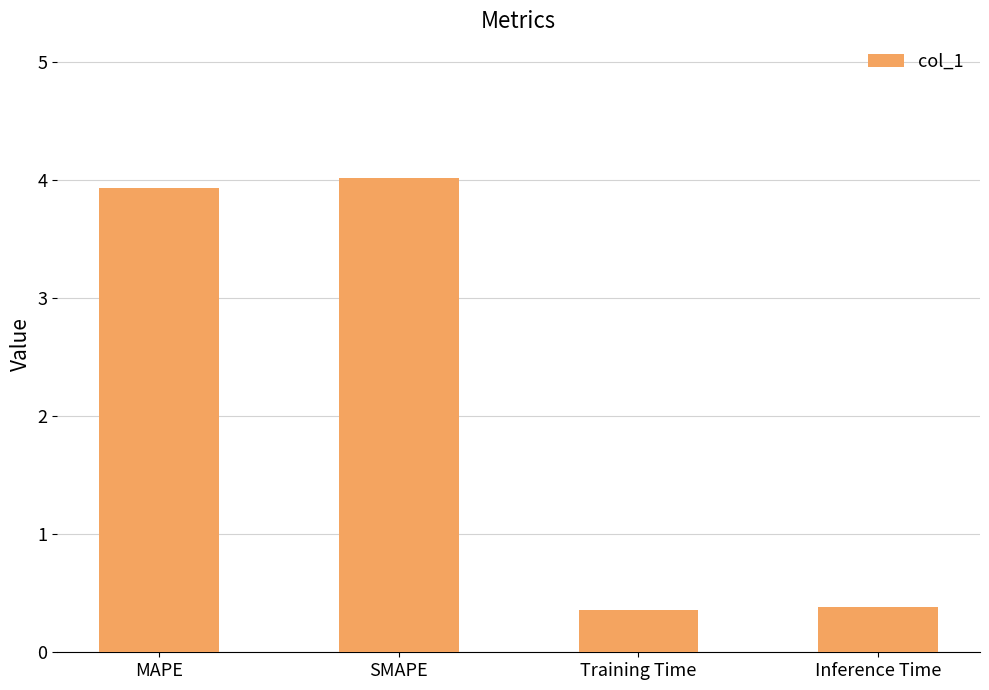

What is the minimum value shown in the chart?

0.4